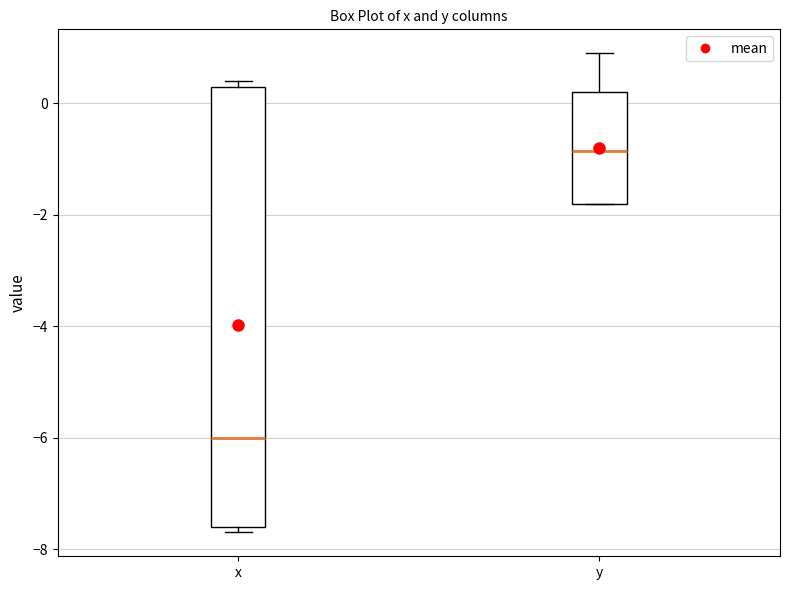

Comparing the boxes themselves (not the whiskers), which one is the tallest?

x